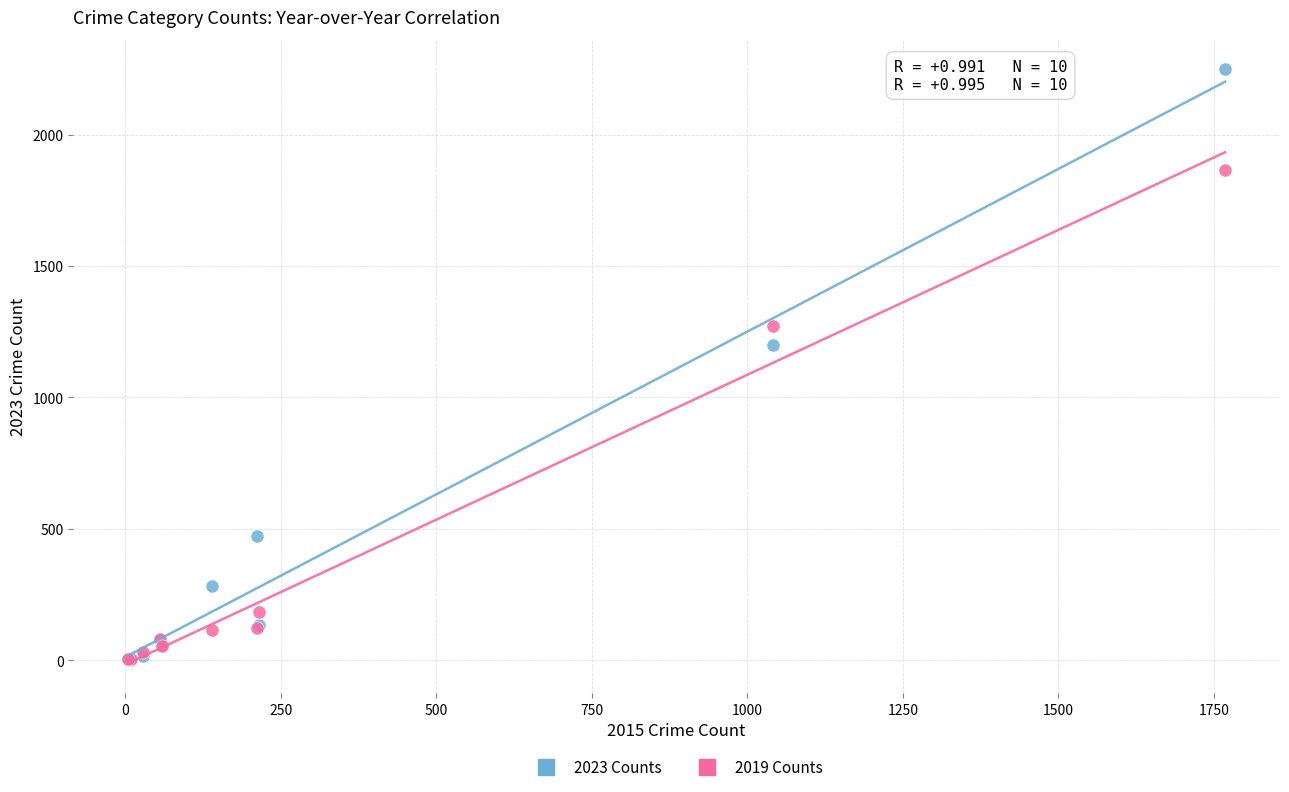

Which series reaches the maximum Y coordinate?

2023 Counts